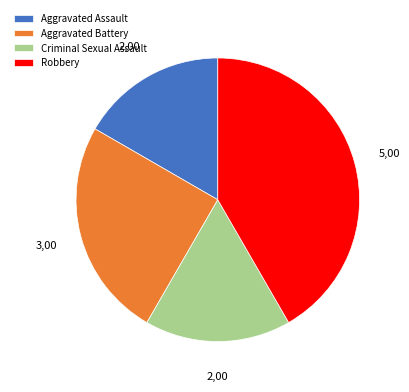

Is it true that Criminal Sexual Assault is 23% of the pie?

False